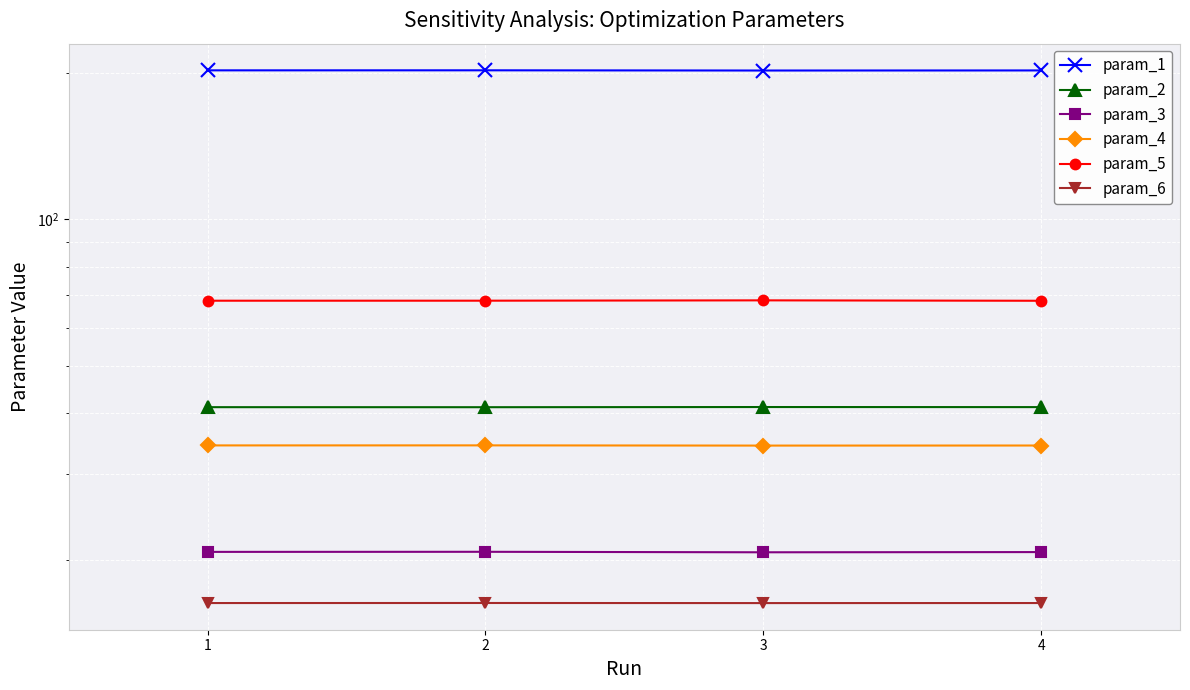

In param_1, how many points are higher than both neighbors (excluding endpoints)?

1